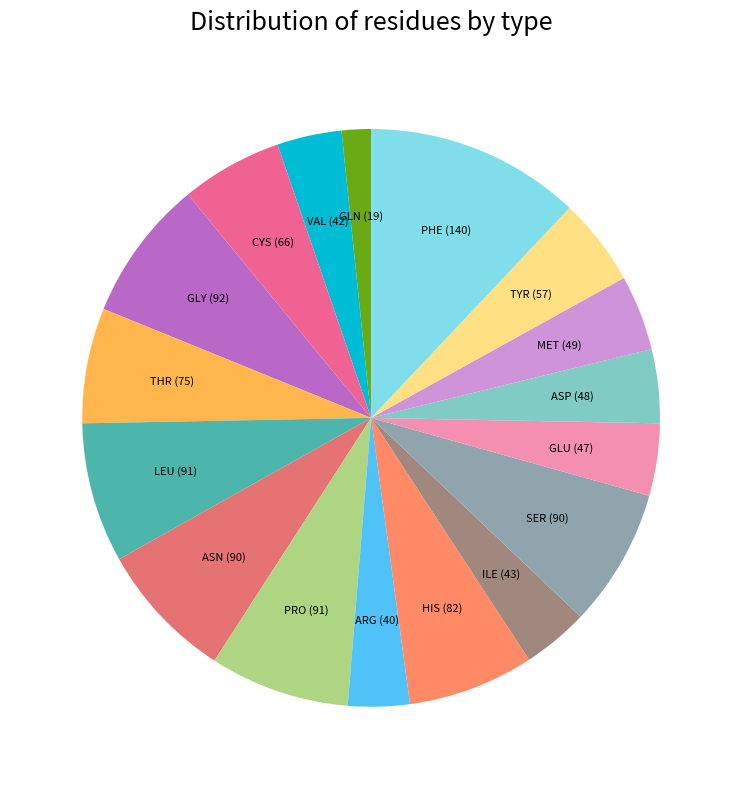

Is there a majority slice in this chart?

No